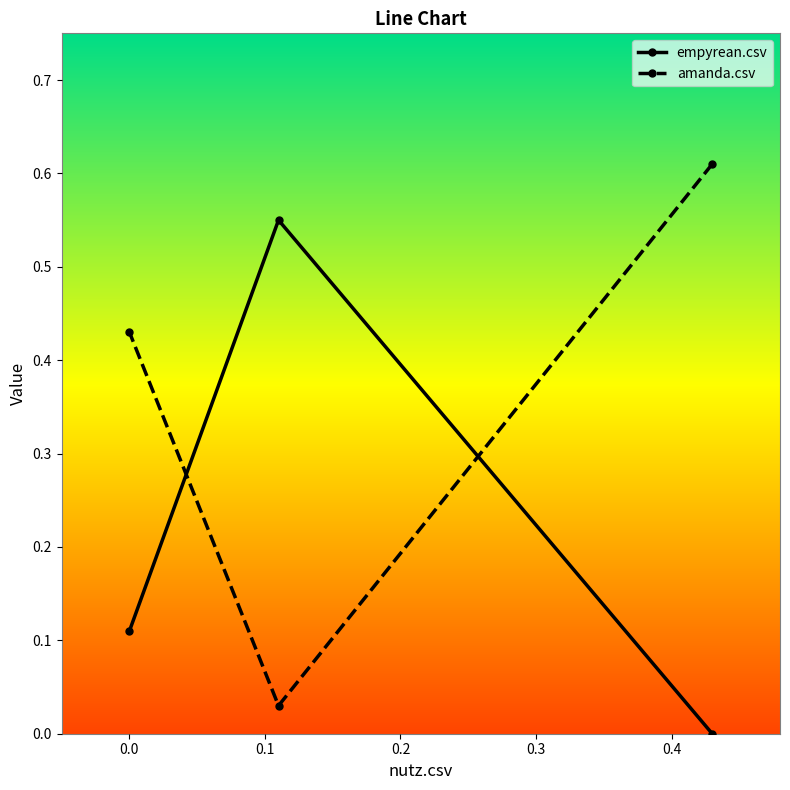

Which series has the largest total across all categories?

amanda.csv